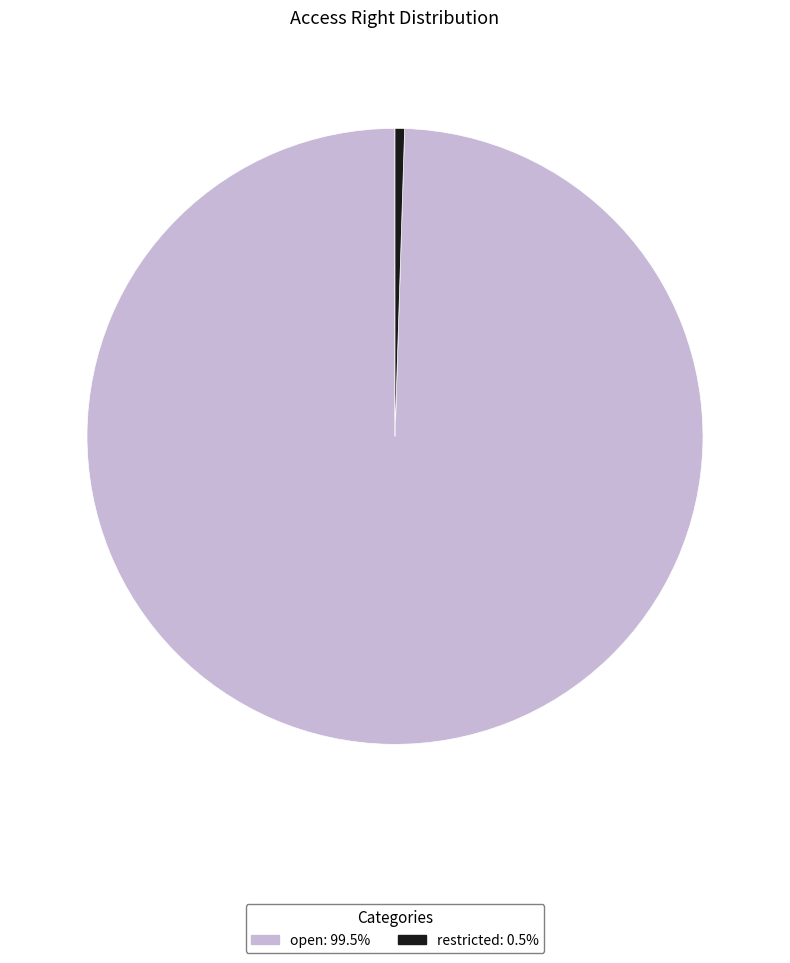

What is the smallest slice in the pie chart?

restricted